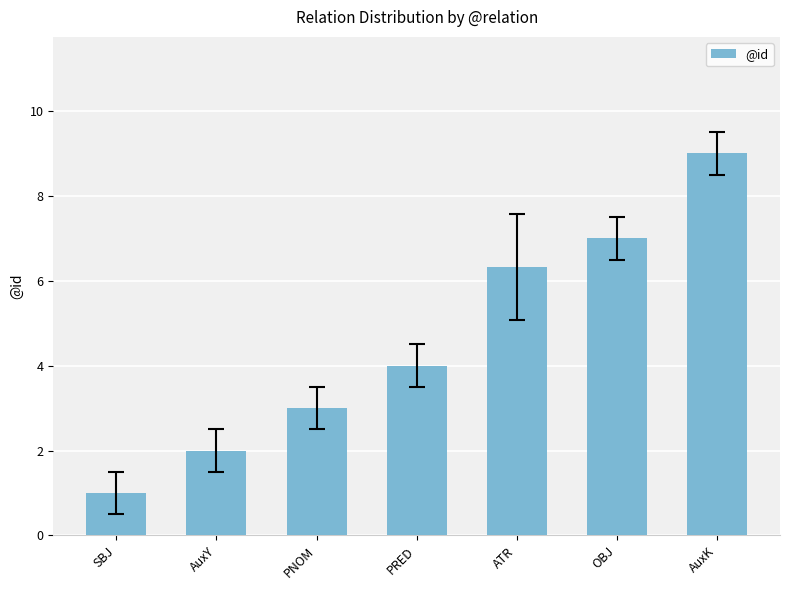

At which category does the chart reach its peak across all series?

AuxK